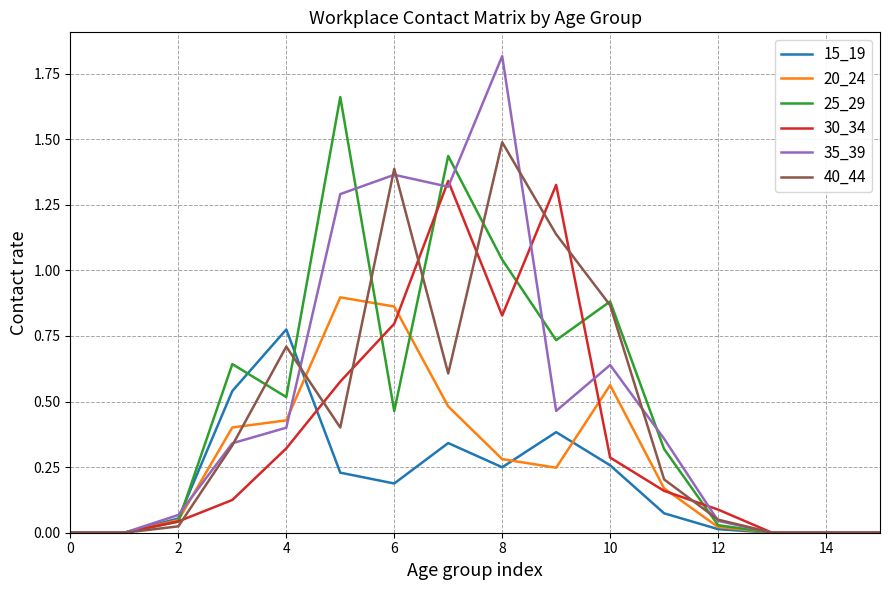

Which series has the largest total across all categories?

35_39